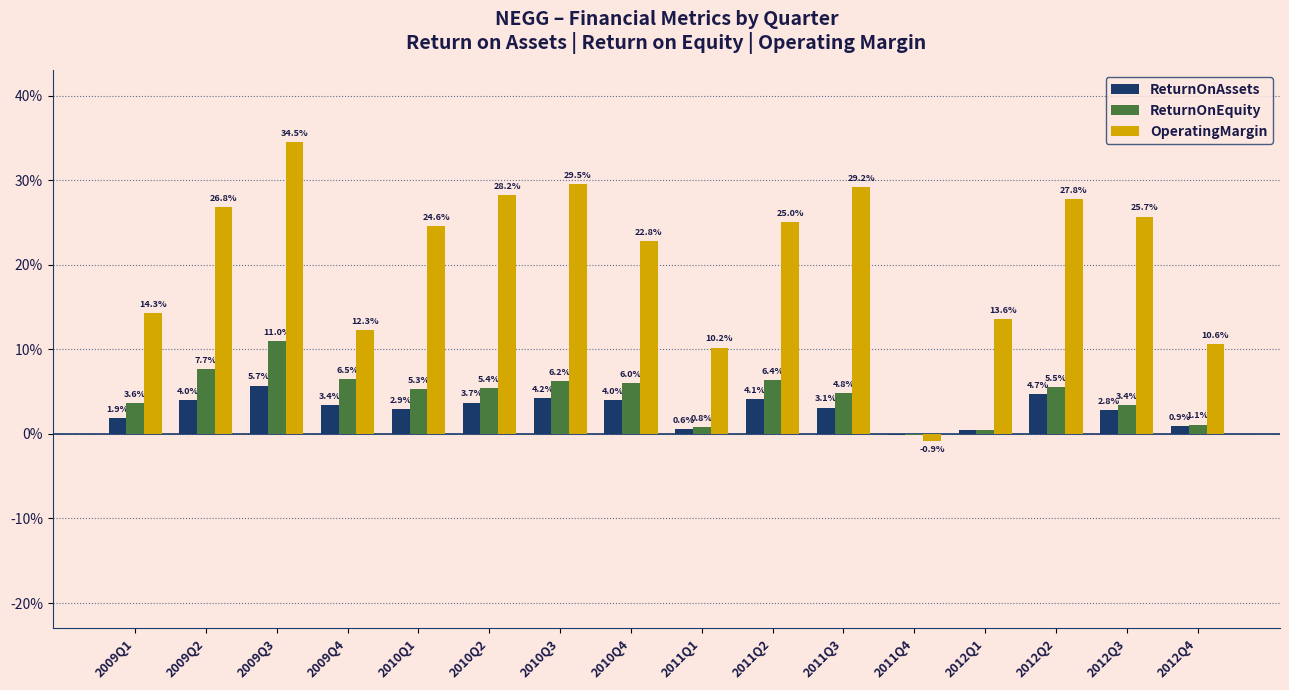

What are all the series names shown in the legend?

ReturnOnAssets, ReturnOnEquity, OperatingMargin